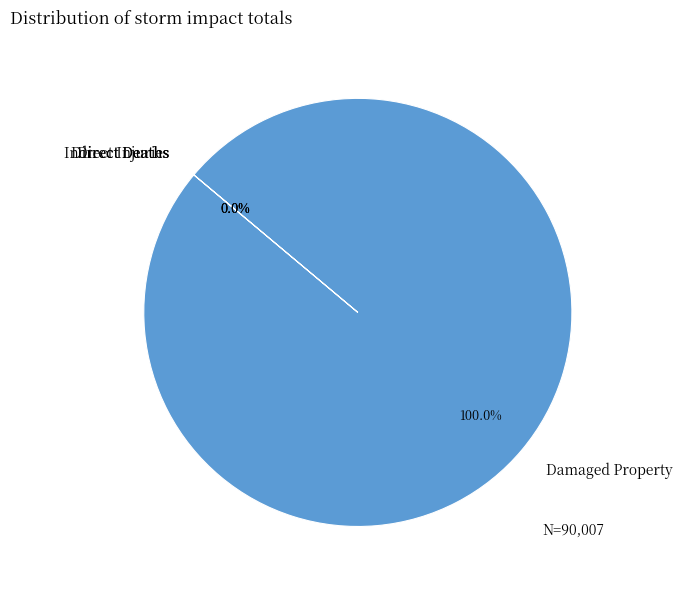

Is there any slice that represents more than half of the pie?

Yes